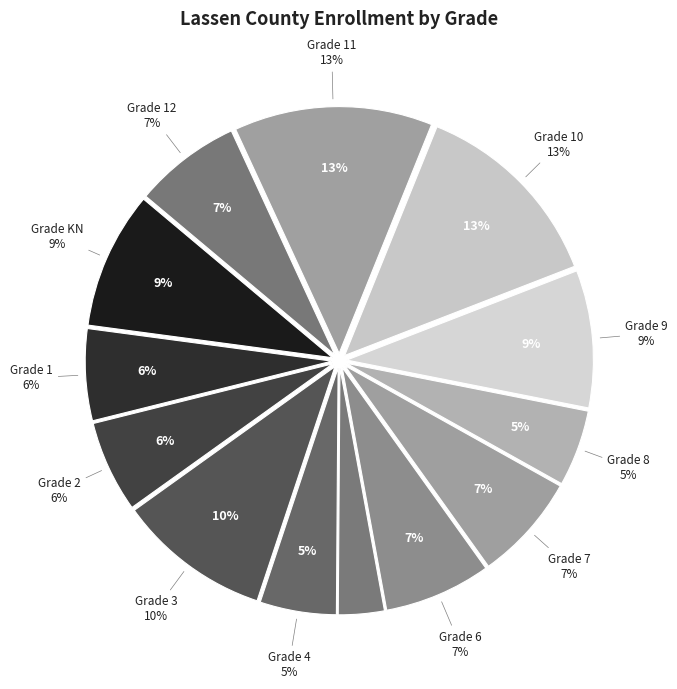

To the nearest percent, what percentage of the pie is 2?

6%